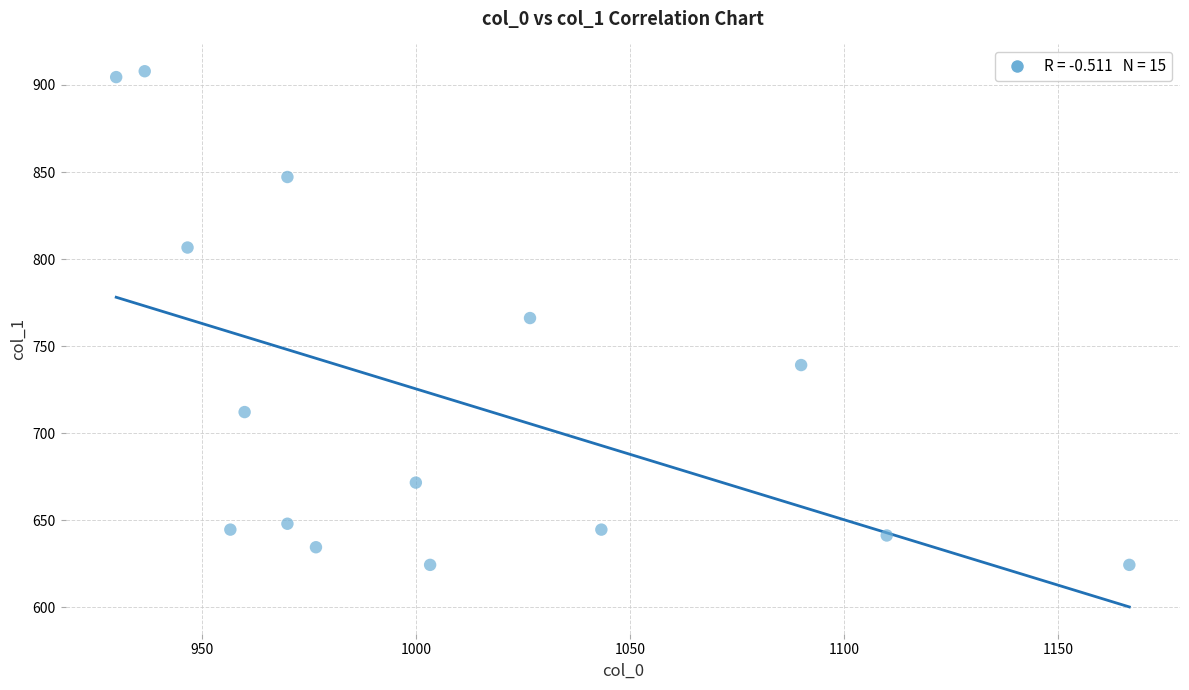

What is the range of X values (max minus min)?

236.7